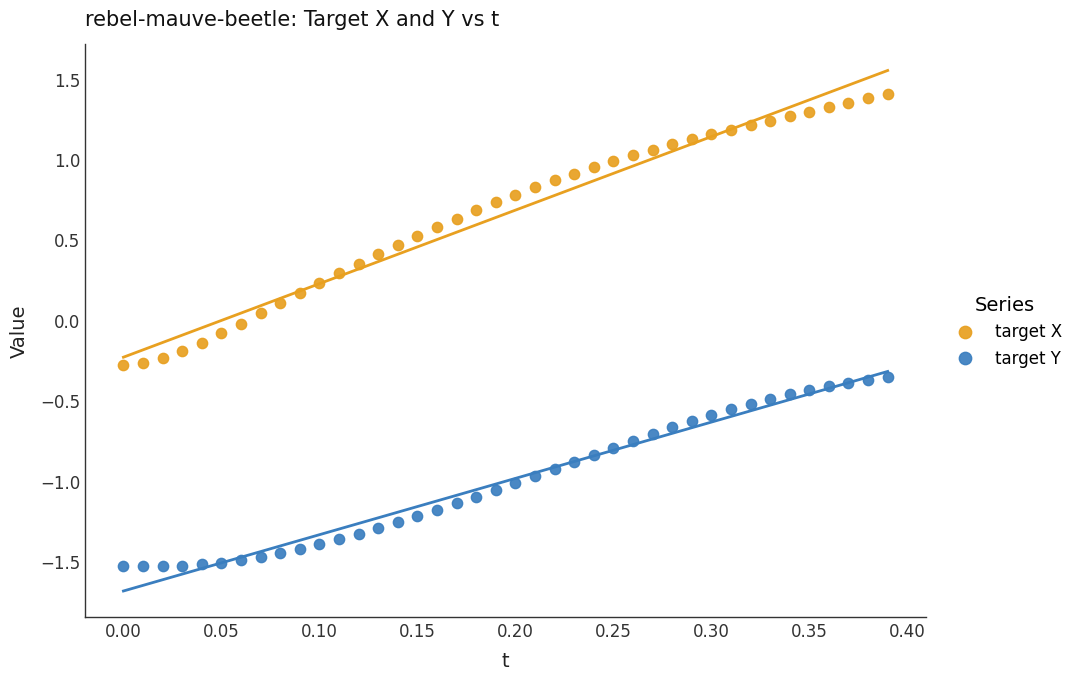

What are all the series names shown in the legend?

target X, target Y